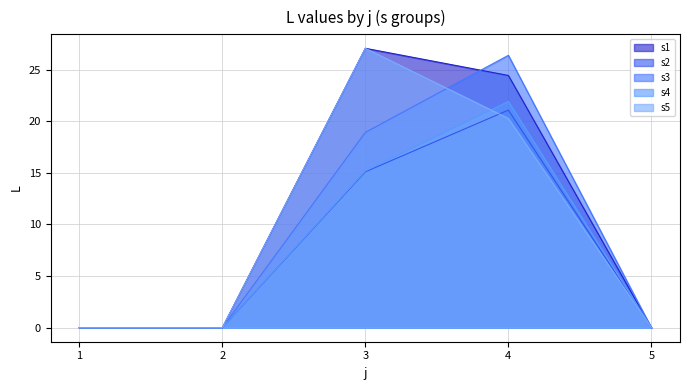

Which has a higher value, 5 or 2?

5